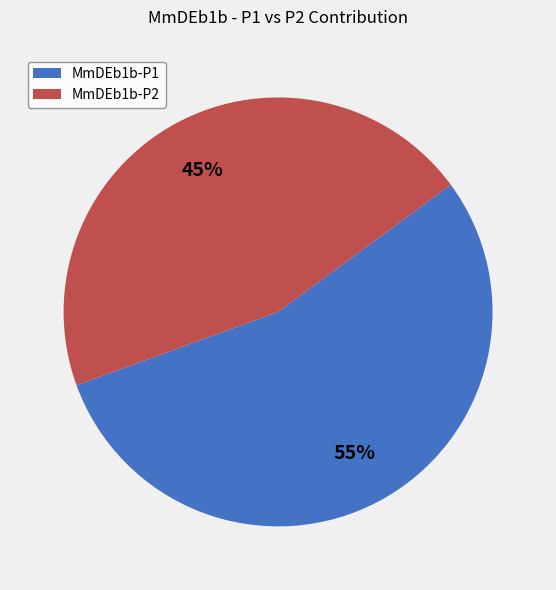

To the nearest percent, what is the combined percentage of MmDEb1b-P1 and MmDEb1b-P2?

100%